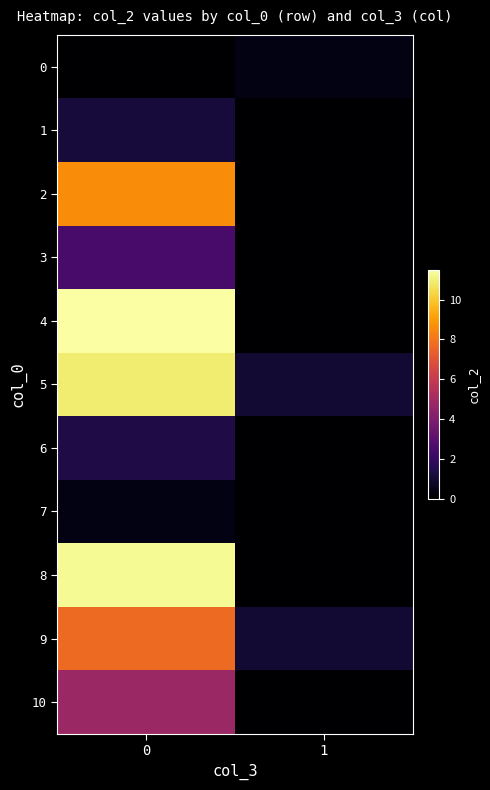

What is the total value across all series at 1?

2.4